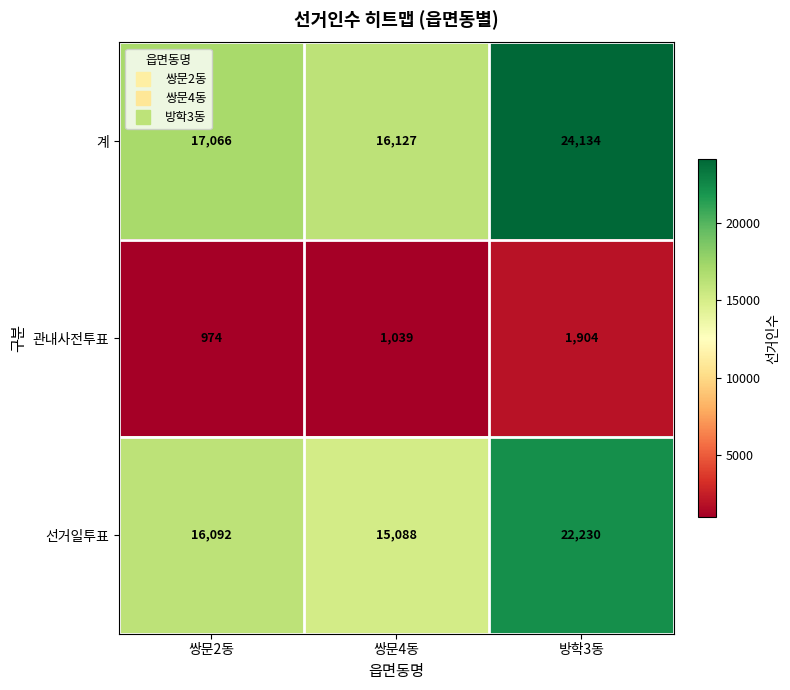

What is the smallest value displayed?

974